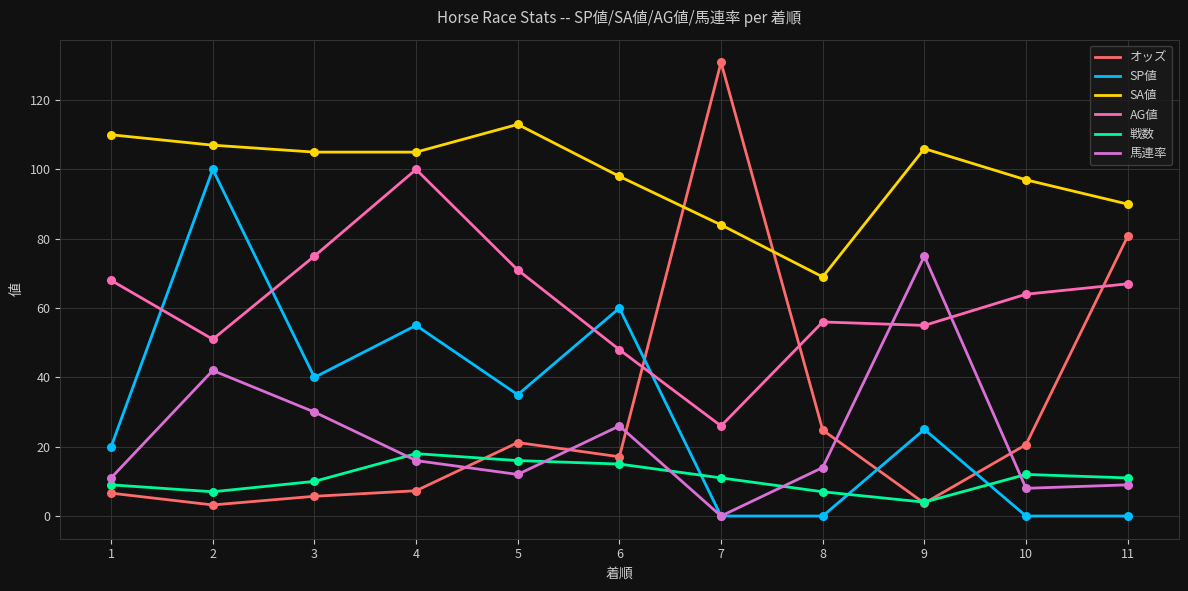

Which series changed the most between 2 and 10?

SP値